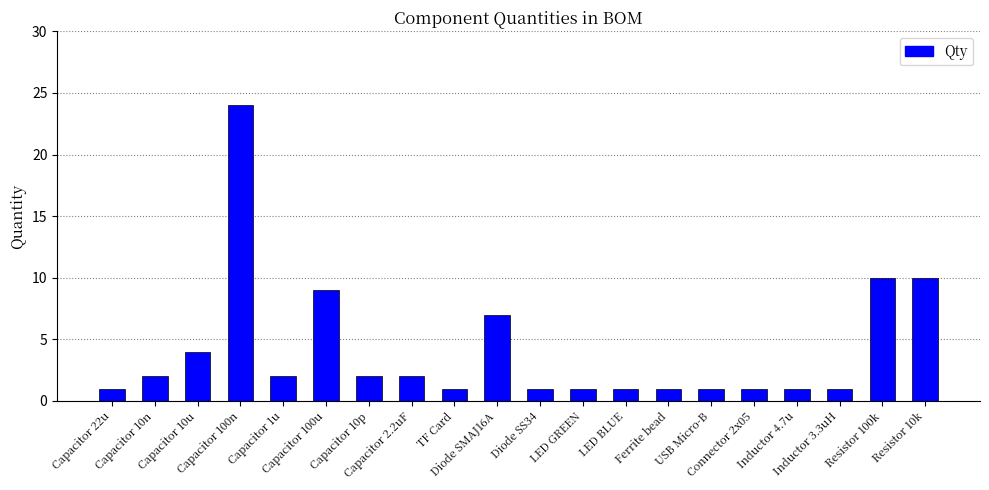

What is the greatest value displayed?

24